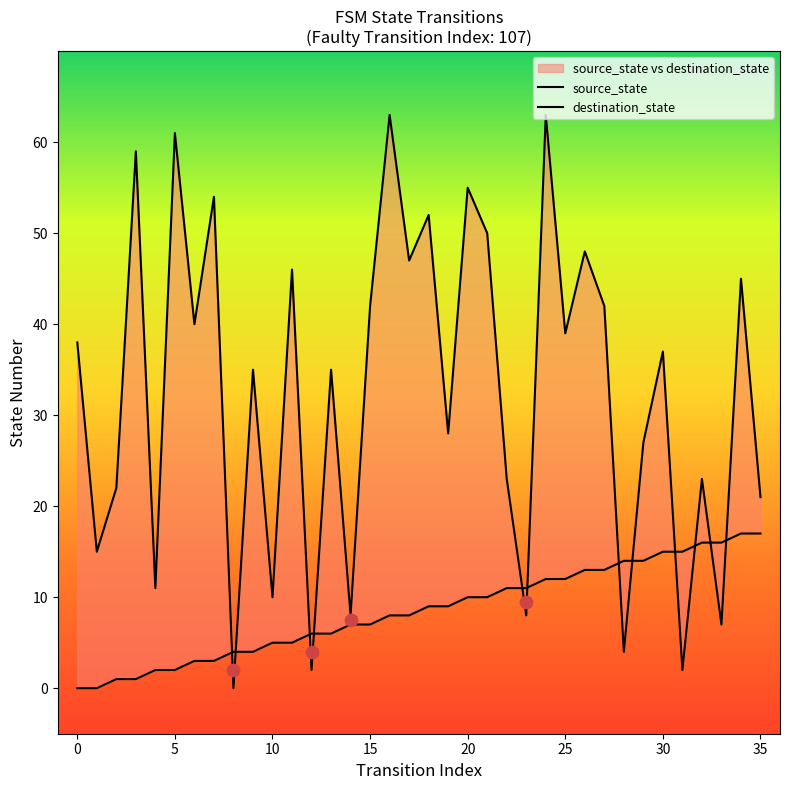

What are all the series names shown in the legend?

source_state, destination_state